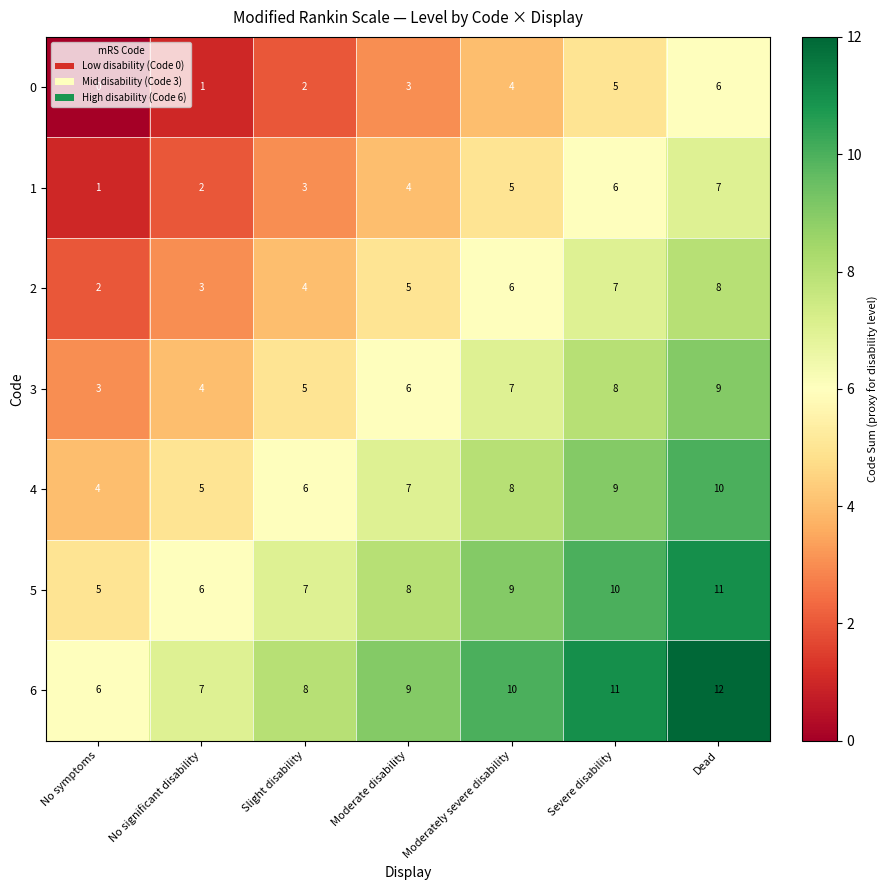

What is the approximate value of 5 at No significant disability?

6